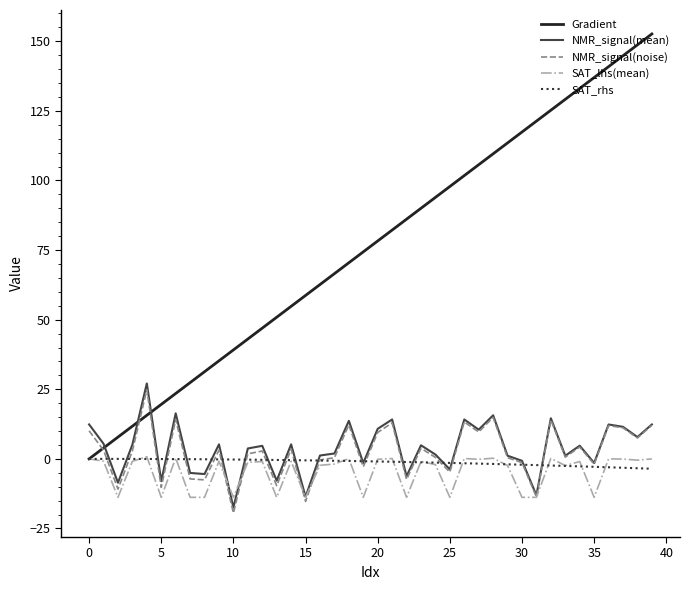

Which series has the largest total across all categories?

Gradient